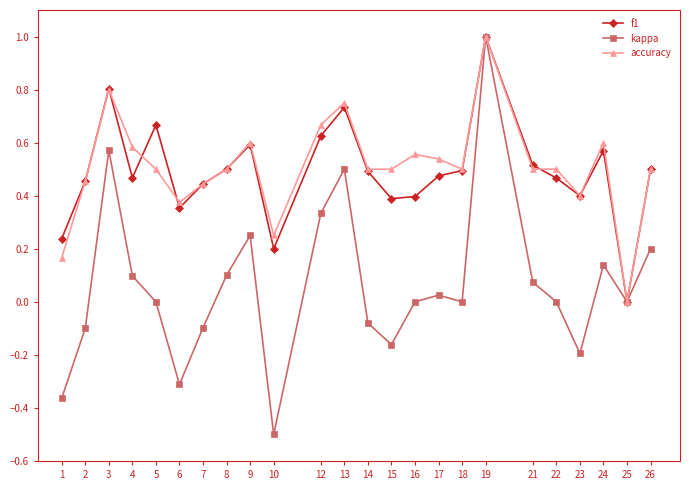

How many interior local valleys does the kappa series have?

6